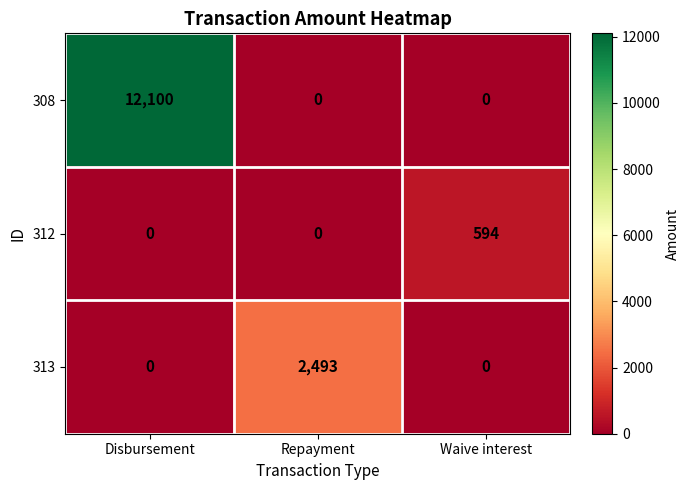

What is the average value of the 308 series?

4033